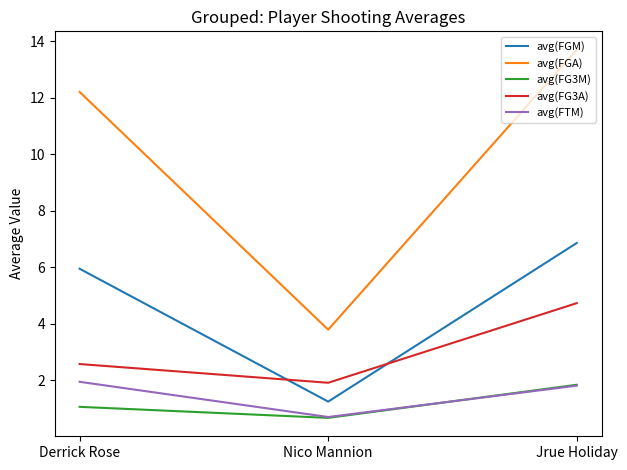

Is the value of avg(FTM) at Nico Mannion greater than the value of avg(FGA) at Jrue Holiday?

No